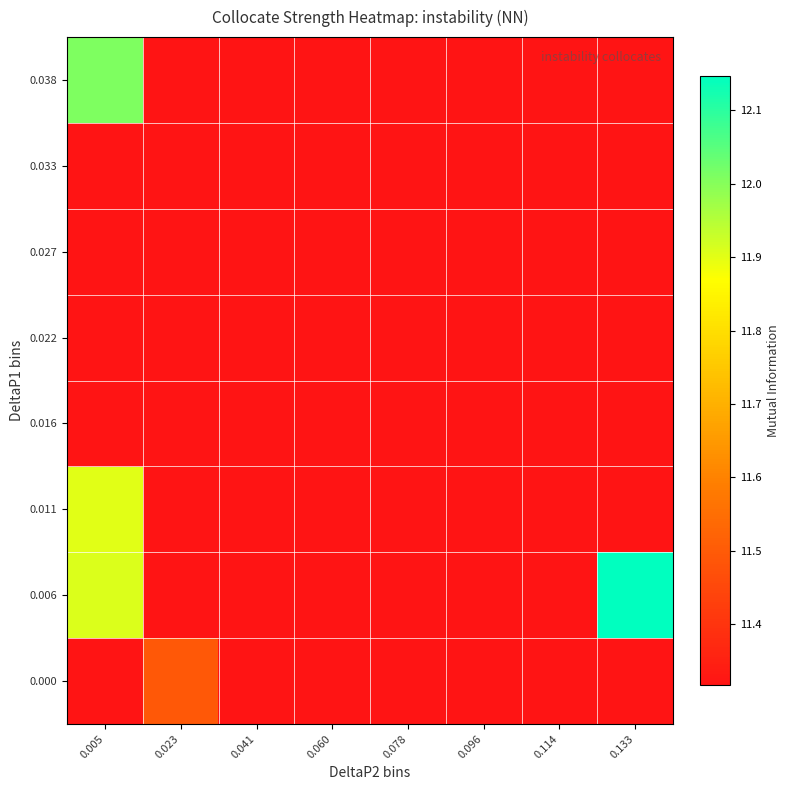

What is the total value across all series at 0.023?

90.7